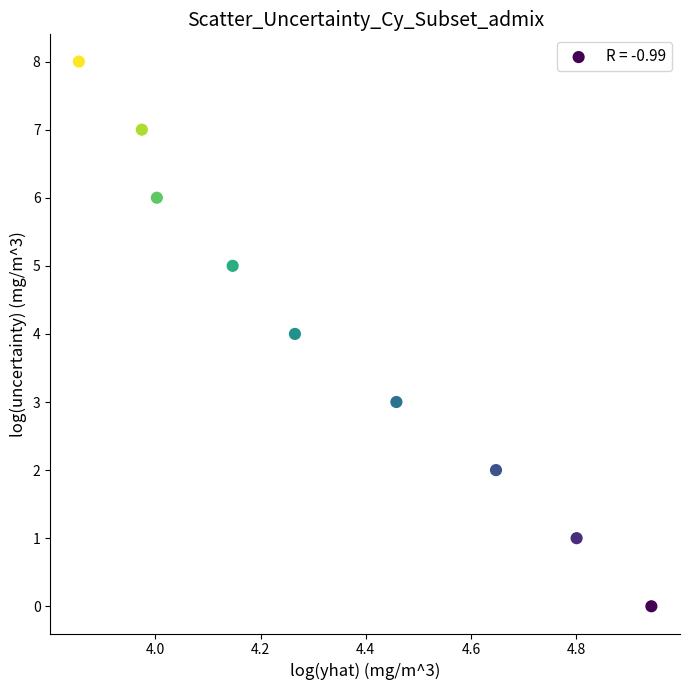

What is the range of Y values (max minus min)?

8